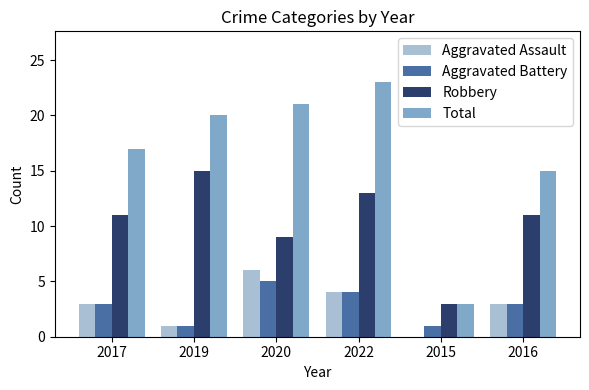

Reading right to left, transcribe all the data shown in this chart.

Aggravated Assault: 2016=3	2015=0	2022=4	2020=6	2019=1	2017=3
Aggravated Battery: 2016=3	2015=1	2022=4	2020=5	2019=1	2017=3
Robbery: 2016=11	2015=3	2022=13	2020=9	2019=15	2017=11
Total: 2016=15	2015=3	2022=23	2020=21	2019=20	2017=17